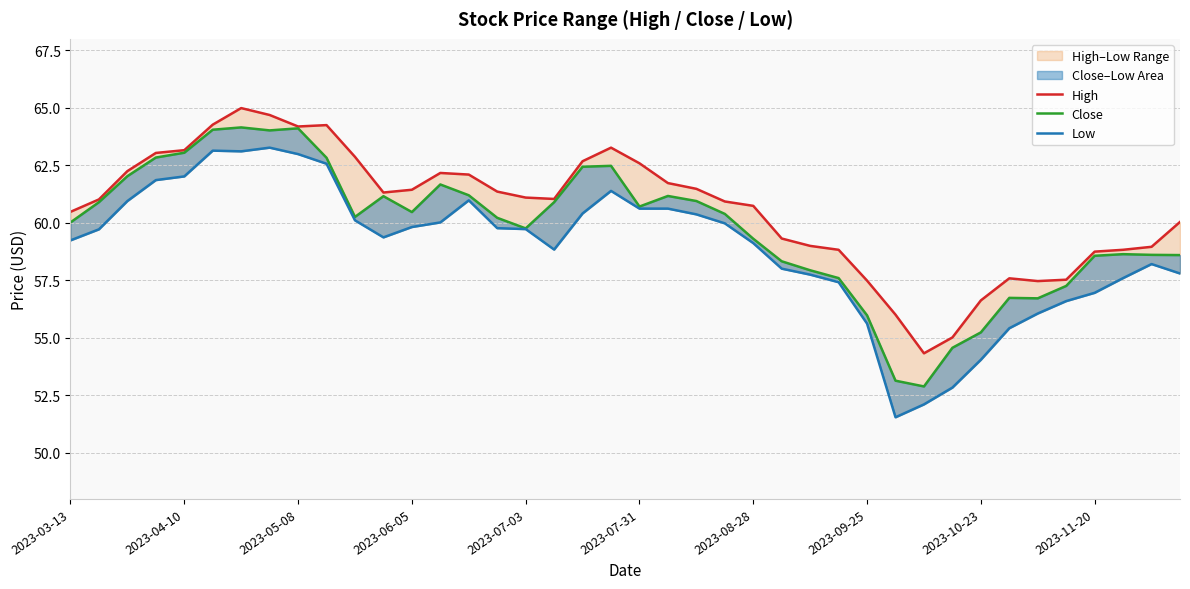

Does the chart display data point markers on the line(s)?

No